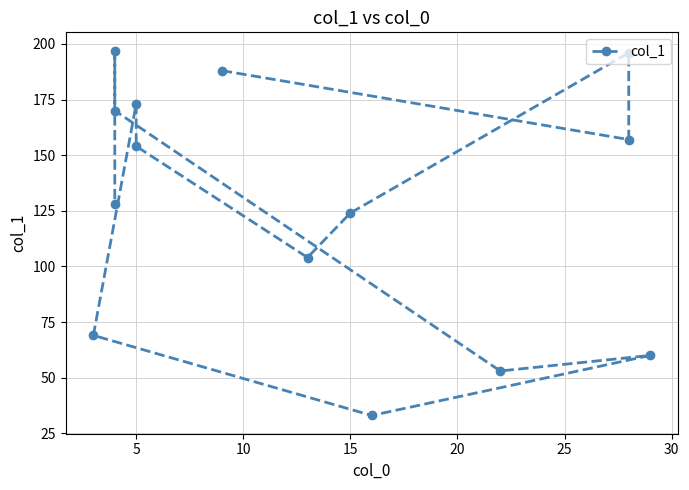

What is the label of the 11th point from the right?

15